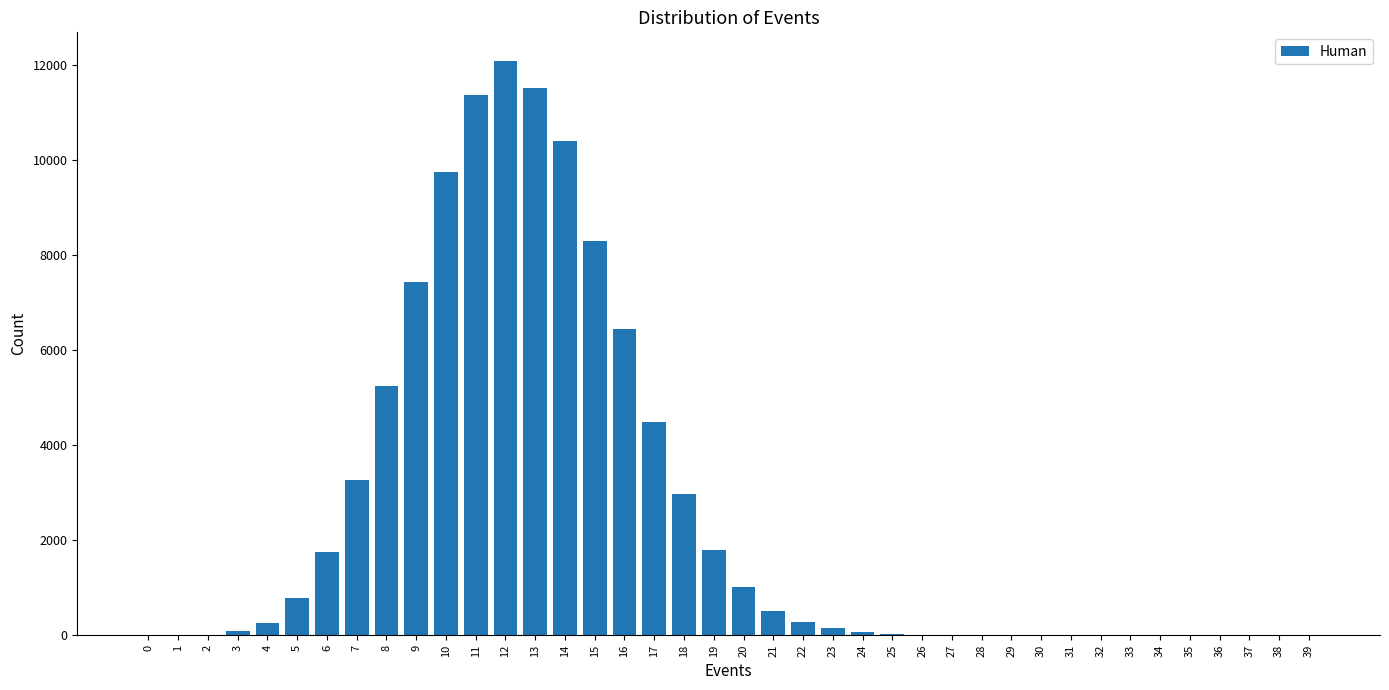

Is it true that the value at 12 is 6645?

False